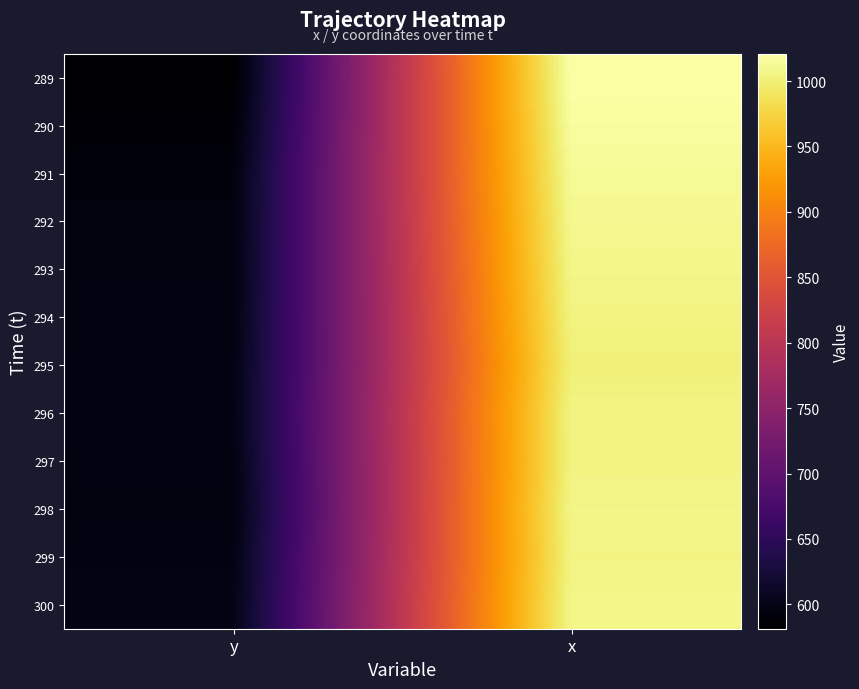

List the series in order of their peak value, lowest first.

295, 297, 294, 296, 299, 298, 293, 300, 292, 291, 290, 289